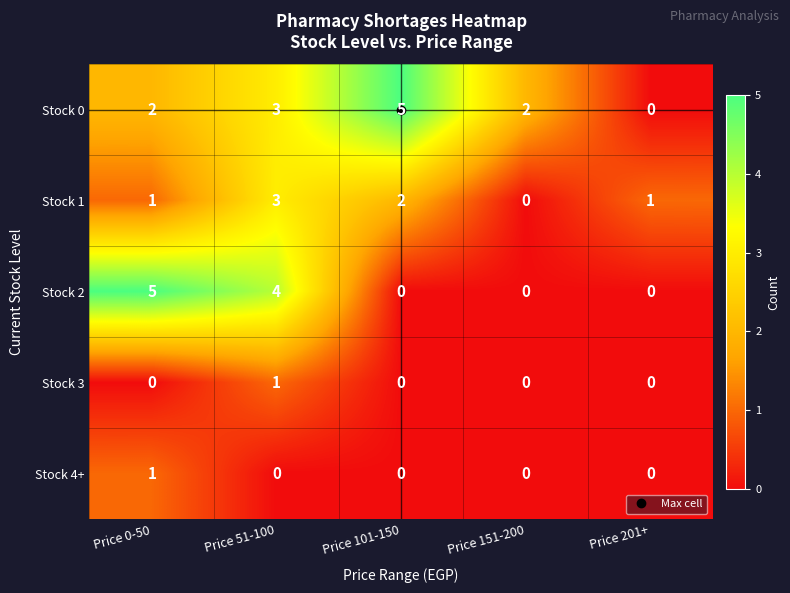

What is the maximum value shown in the chart?

5